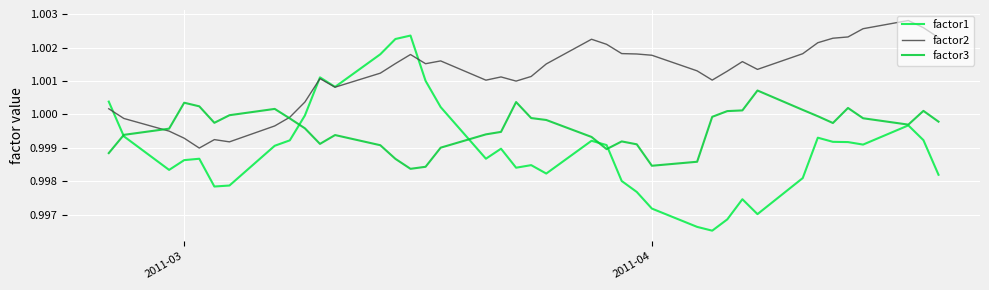

Does the chart display data point markers on the line(s)?

No